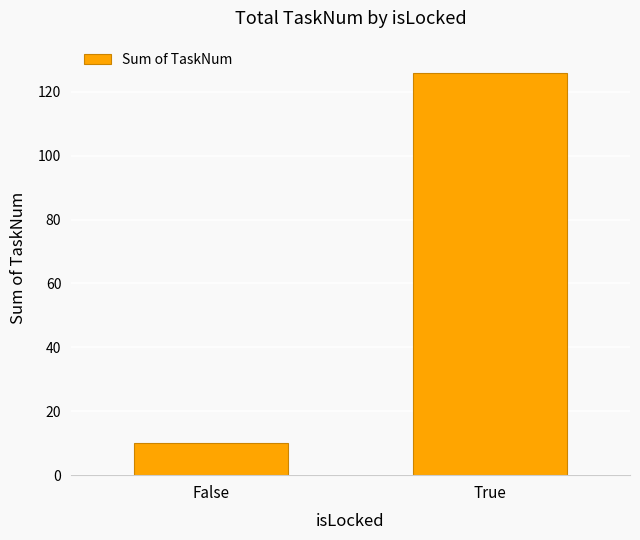

At which label is the value closest to 68?

False